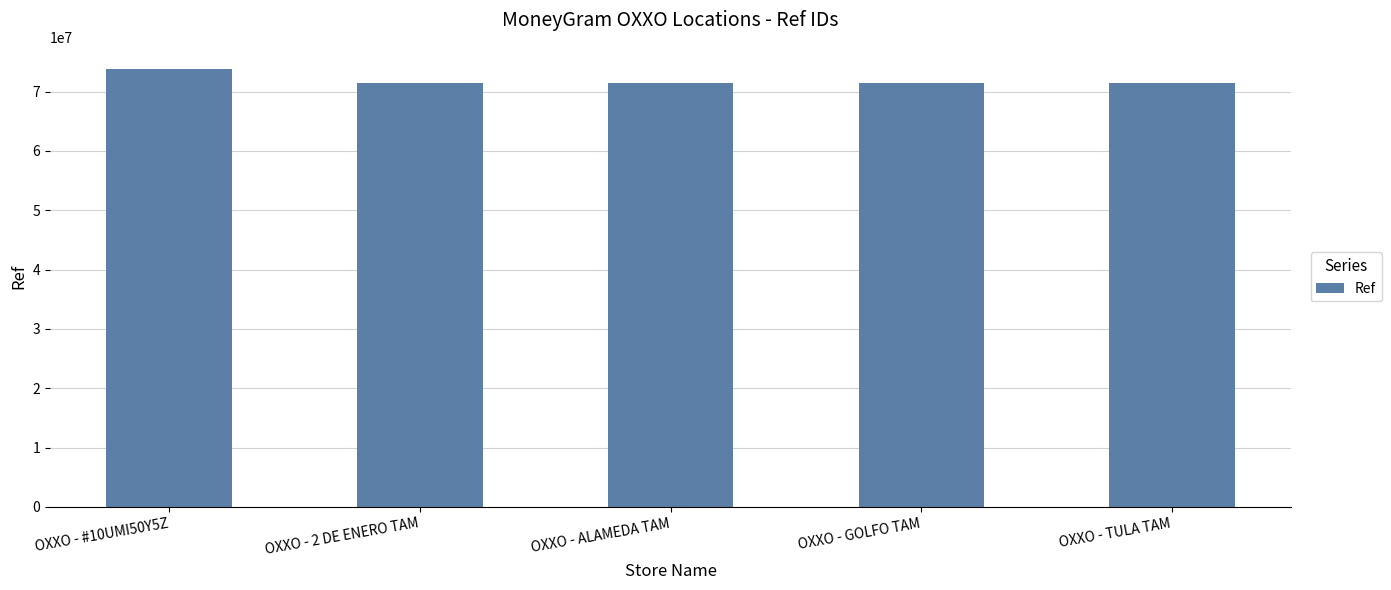

What is the average value?

71862133